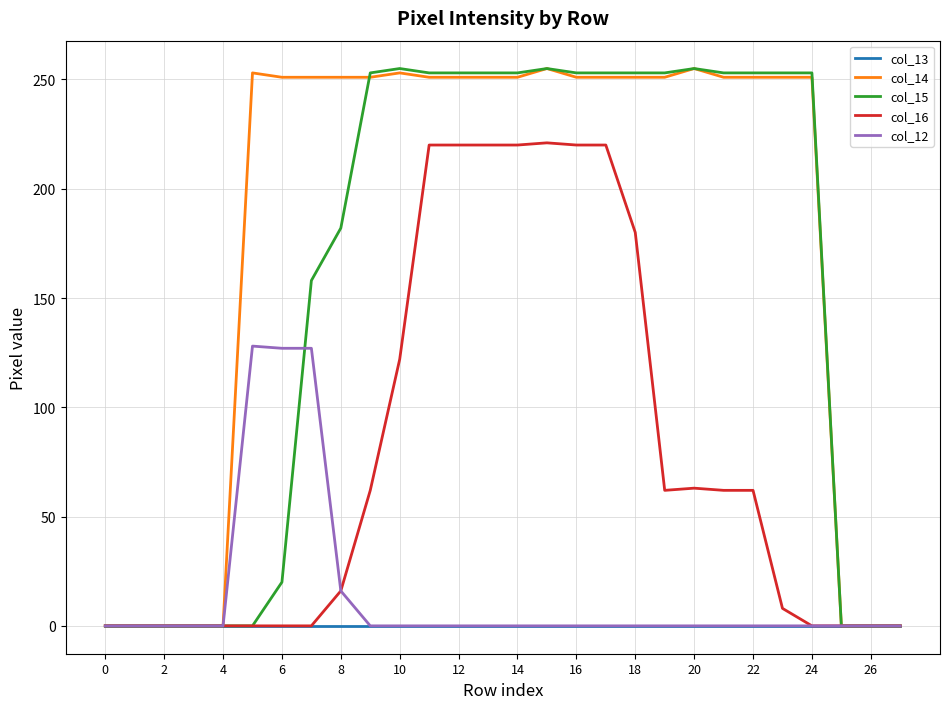

What is the total value across all series at 12?

724